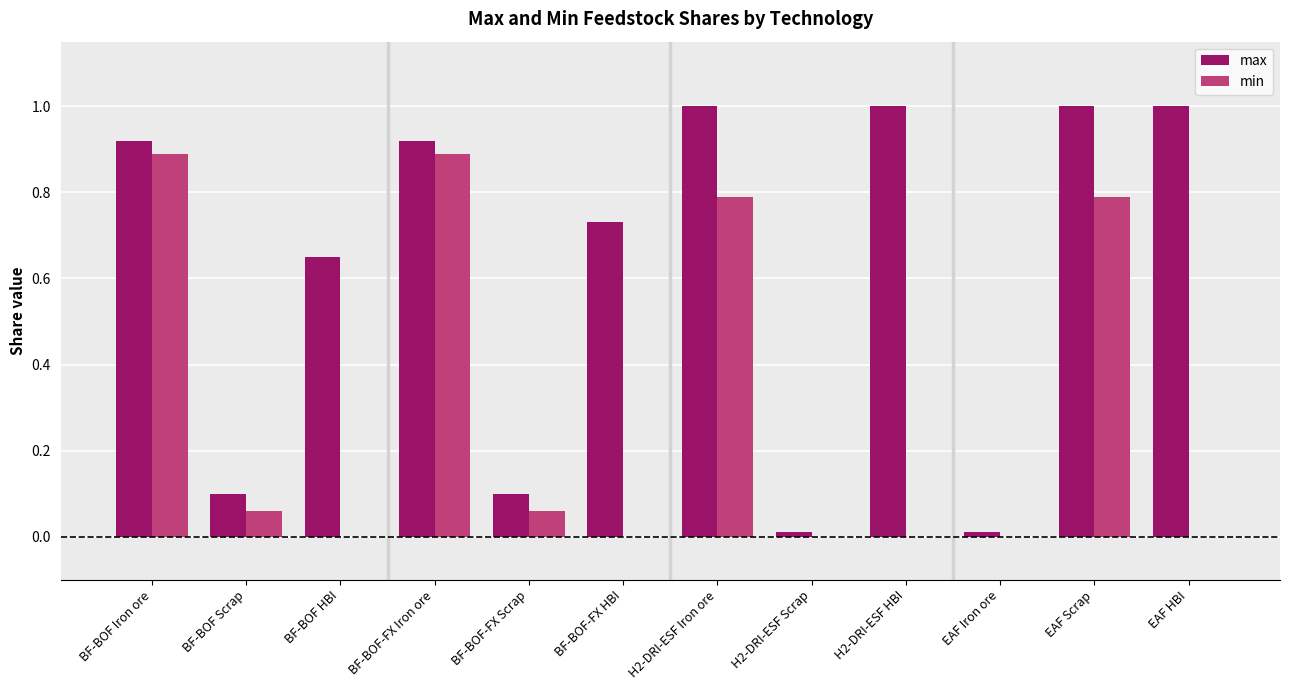

What is the approximate value of min at EAF Scrap?

0.8